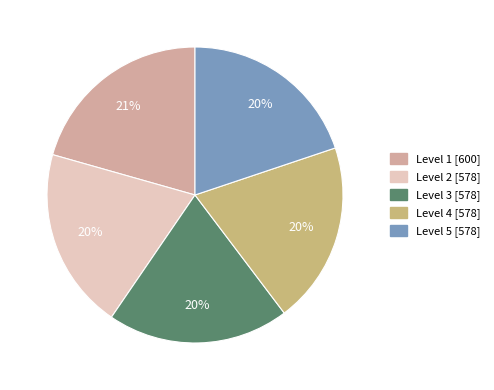

How many slices are in this pie chart?

5